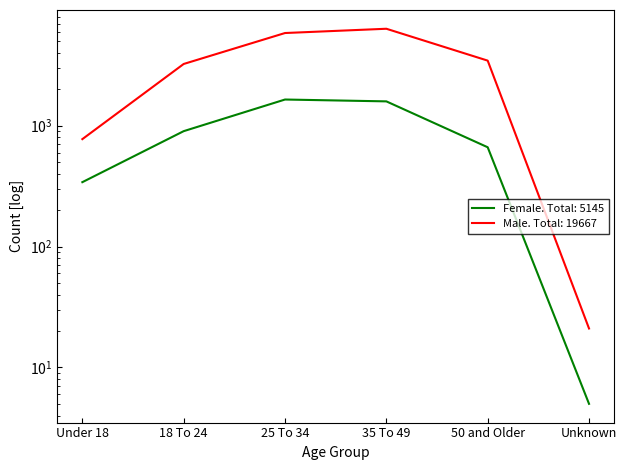

What are all the series names shown in the legend?

Female, Male